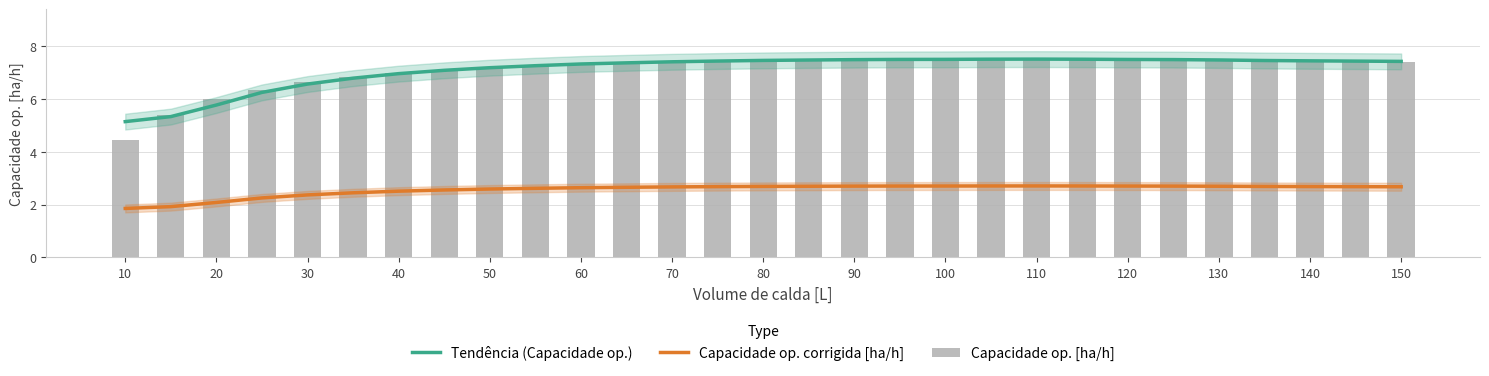

What is the difference between the second highest and minimum values in the Capacidade op. corrigida [ha/h] series?

0.9